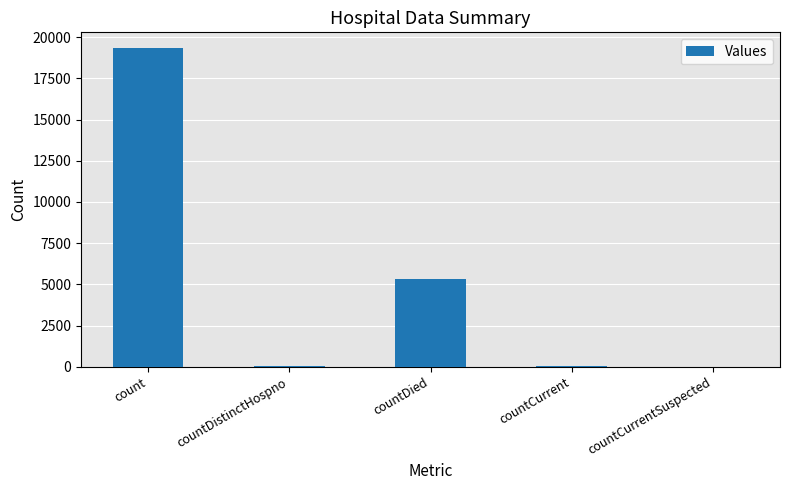

True or false: the data shows 0 at countCurrentSuspected.

True